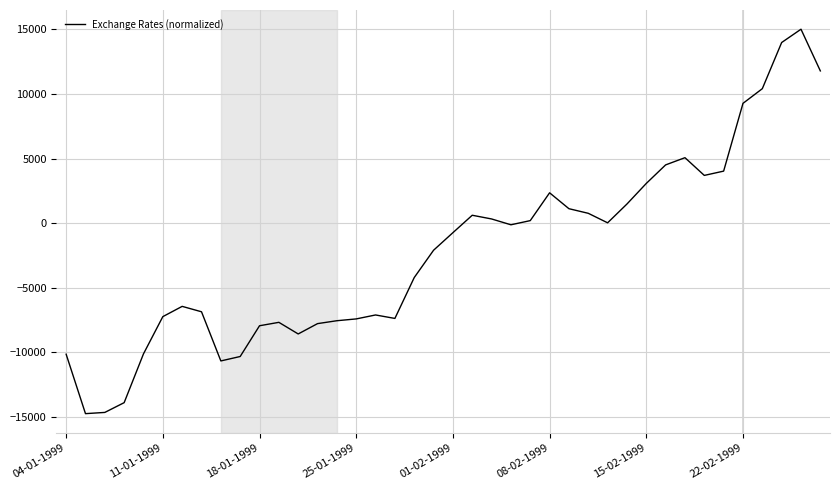

What is the difference between the maximum and minimum values?

29735.5